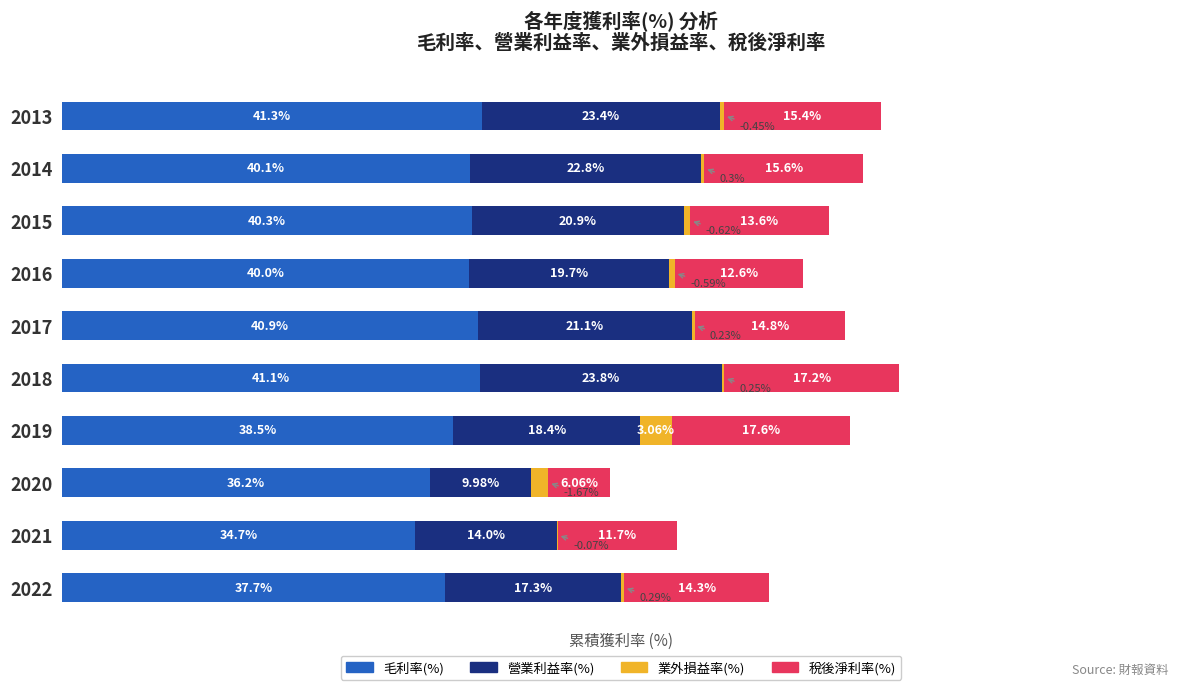

What are all the series names shown in the legend?

毛利率(%), 營業利益率(%), 業外損益率(%), 稅後淨利率(%)